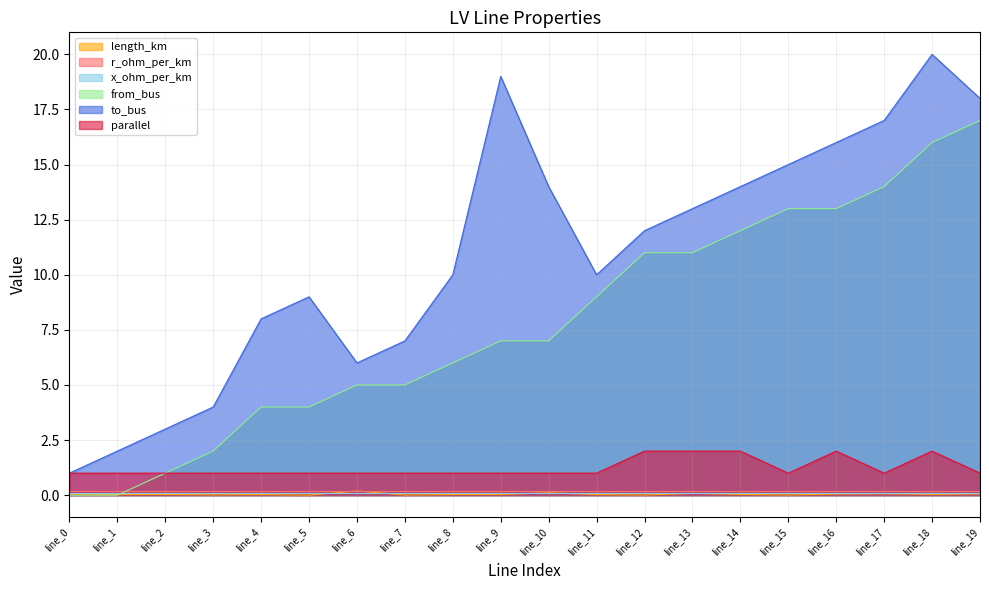

In parallel, how many points are higher than both neighbors (excluding endpoints)?

2